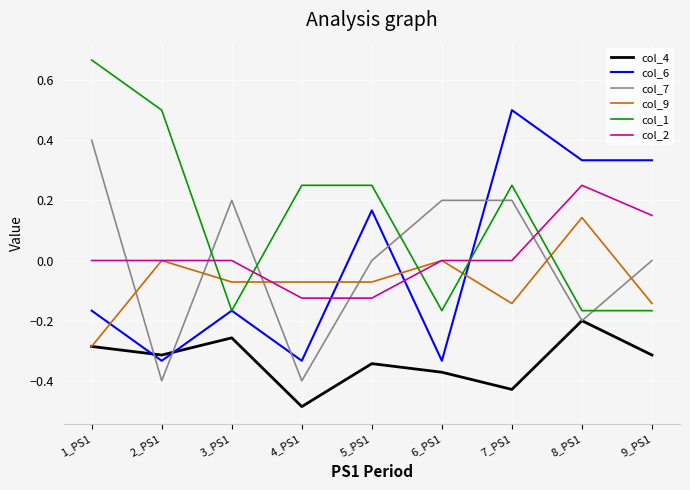

Is this an area chart (filled region under the line)?

No